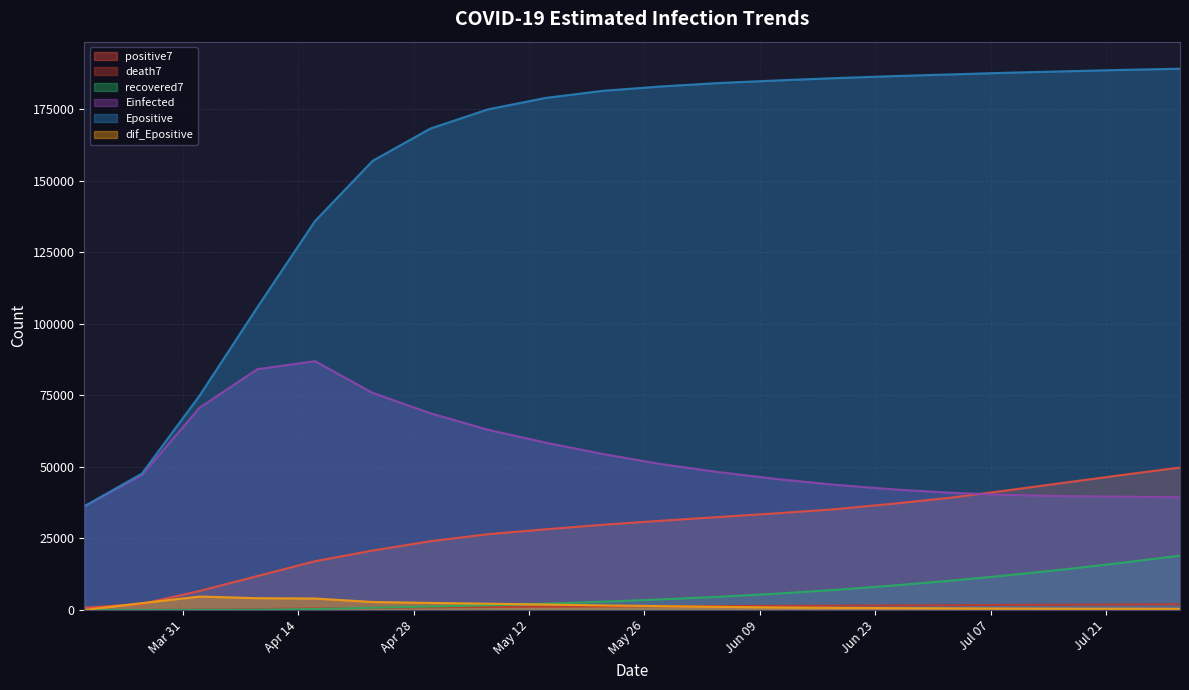

What is the difference between the maximum and minimum values in the dif_Epositive series?

4695.7